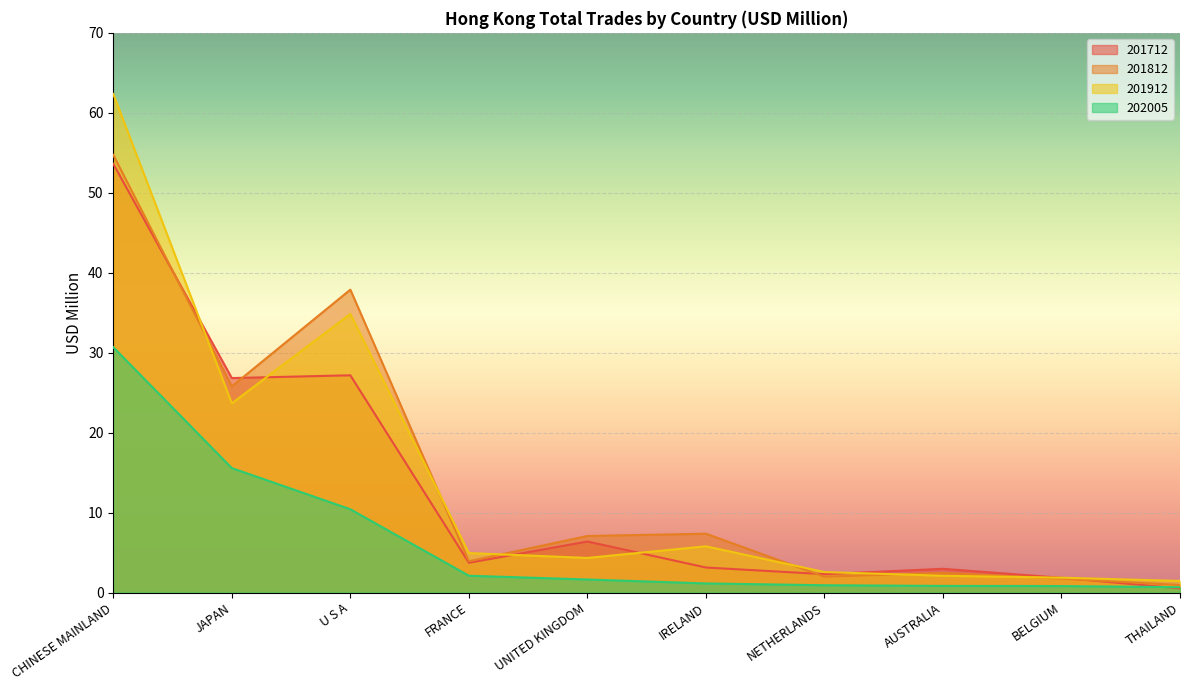

Is the value of 202005 at JAPAN greater than the value of 201912 at IRELAND?

Yes